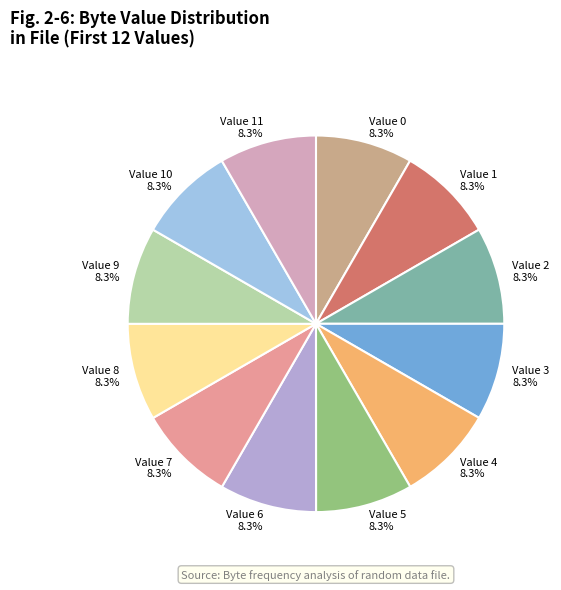

Is there any slice that represents more than half of the pie?

No